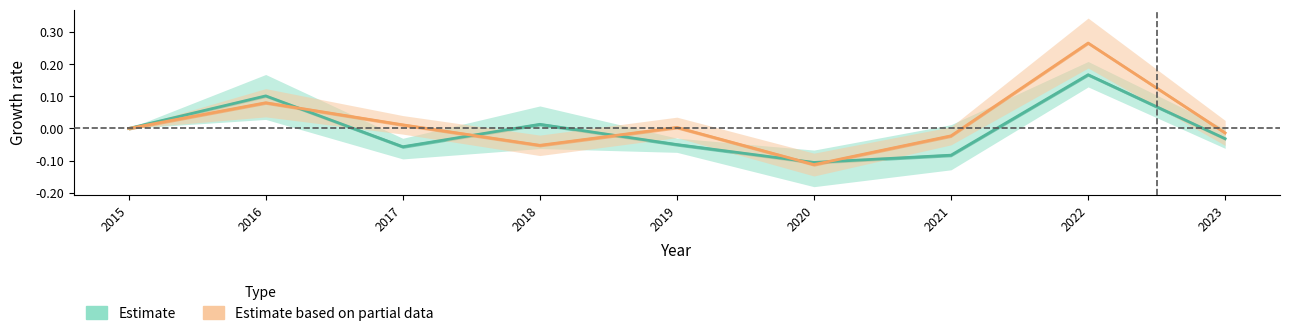

Is the value of Estimate at 2021 greater than the value of Estimate based on partial data at 2015?

No